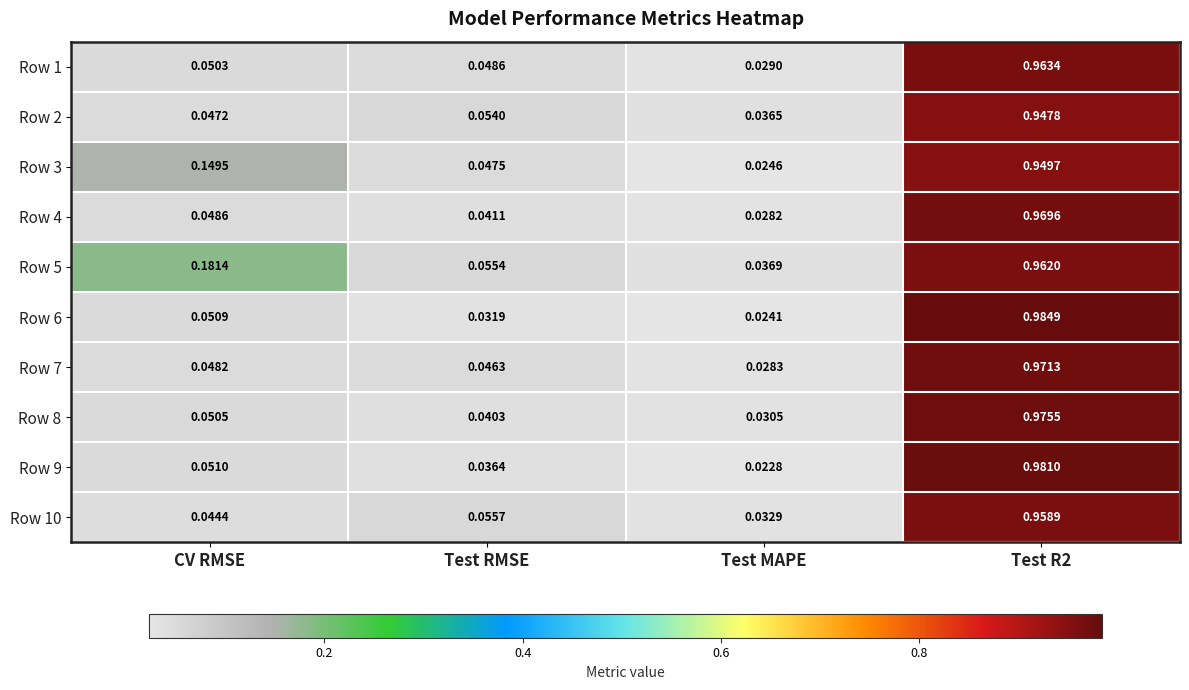

How many distinct data groups are displayed?

10